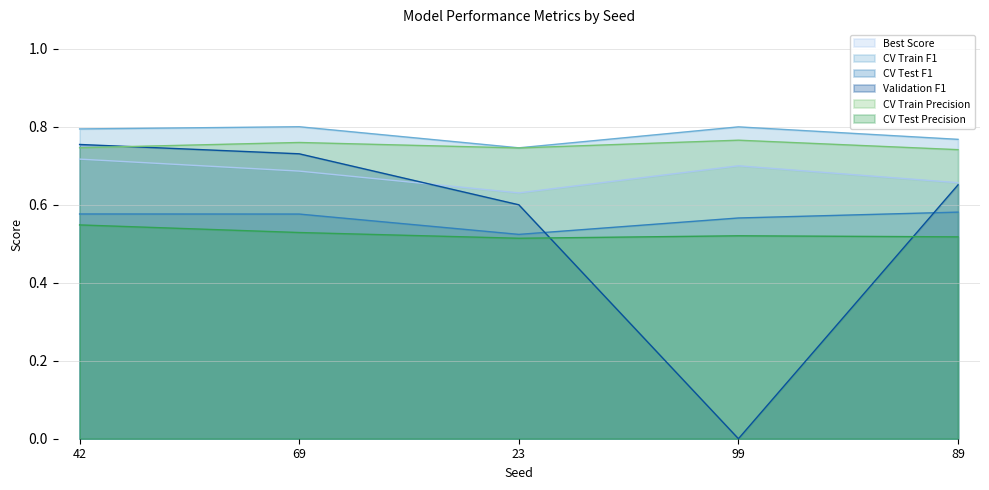

Which series has the largest total across all categories?

CV Train F1